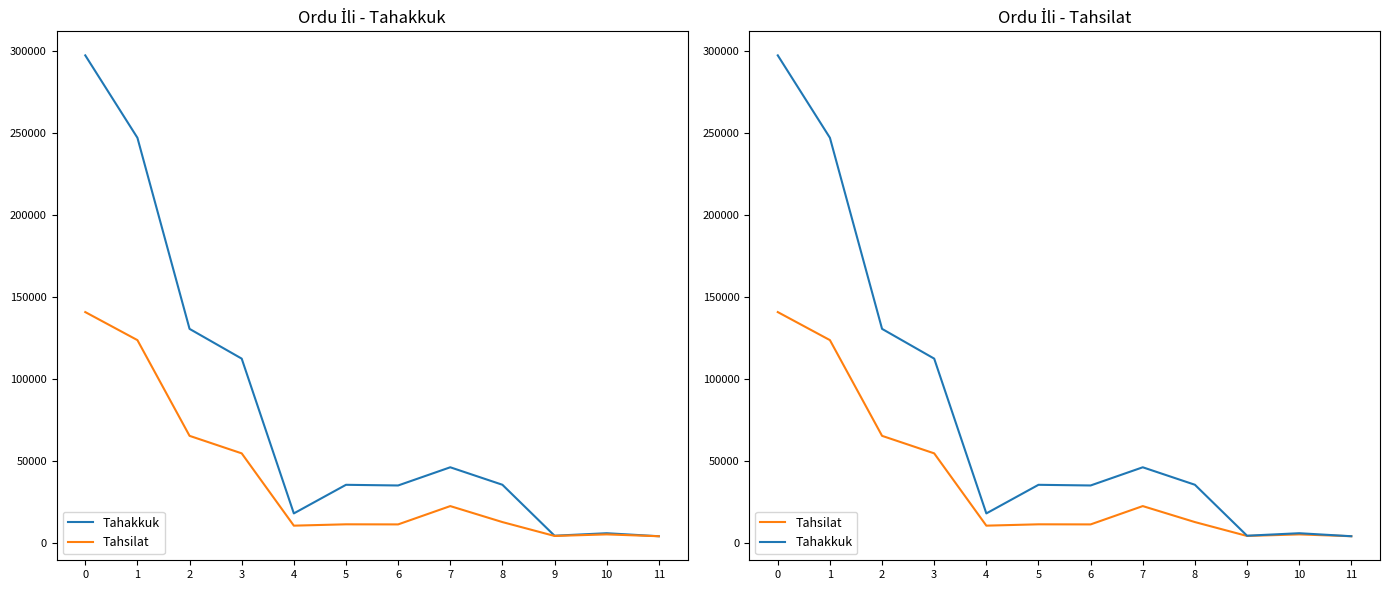

What is the total value across all series at 2?

196070